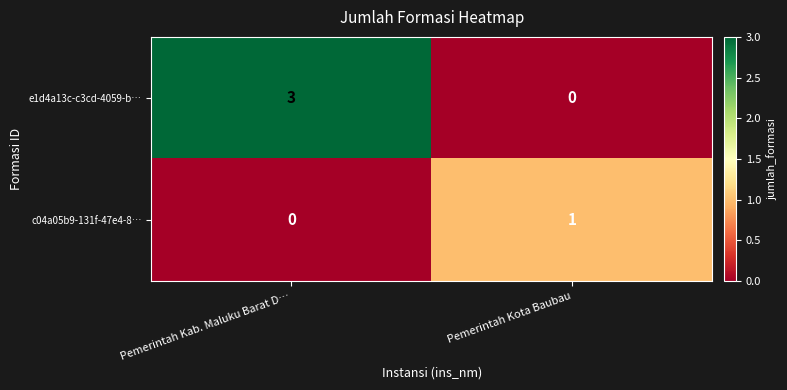

What is the difference between the maximum and minimum values in the e1d4a13c-c3cd-4059-b… series?

3